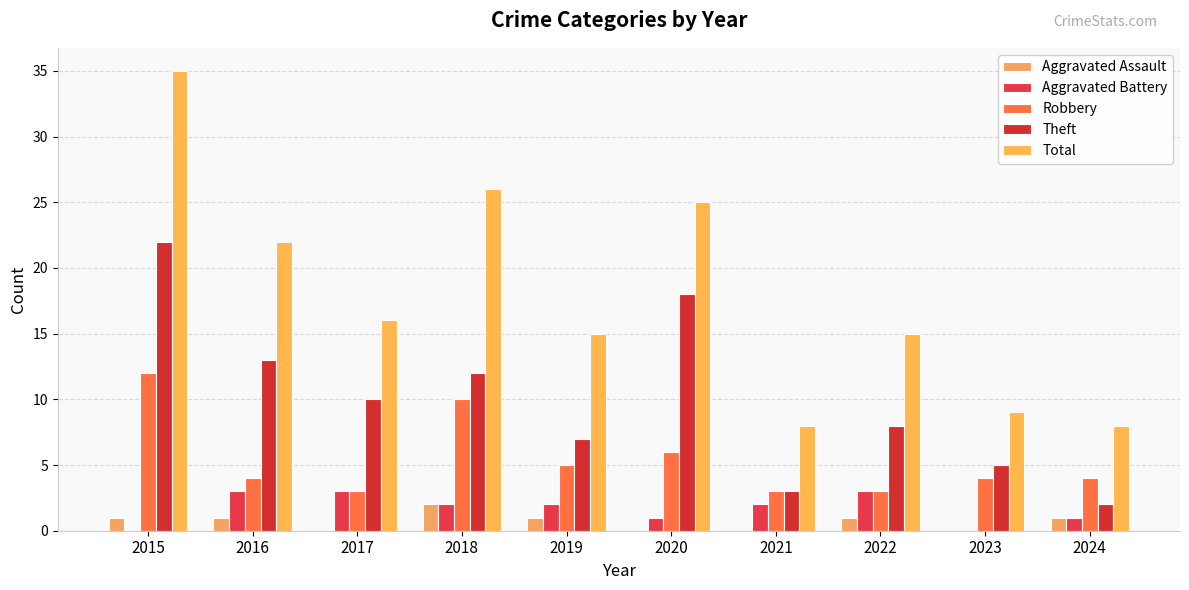

Reading right to left, extract all data points from this chart.

Aggravated Assault: 2024=1	2023=0	2022=1	2021=0	2020=0	2019=1	2018=2	2017=0	2016=1	2015=1
Aggravated Battery: 2024=1	2023=0	2022=3	2021=2	2020=1	2019=2	2018=2	2017=3	2016=3	2015=0
Robbery: 2024=4	2023=4	2022=3	2021=3	2020=6	2019=5	2018=10	2017=3	2016=4	2015=12
Theft: 2024=2	2023=5	2022=8	2021=3	2020=18	2019=7	2018=12	2017=10	2016=13	2015=22
Total: 2024=8	2023=9	2022=15	2021=8	2020=25	2019=15	2018=26	2017=16	2016=22	2015=35